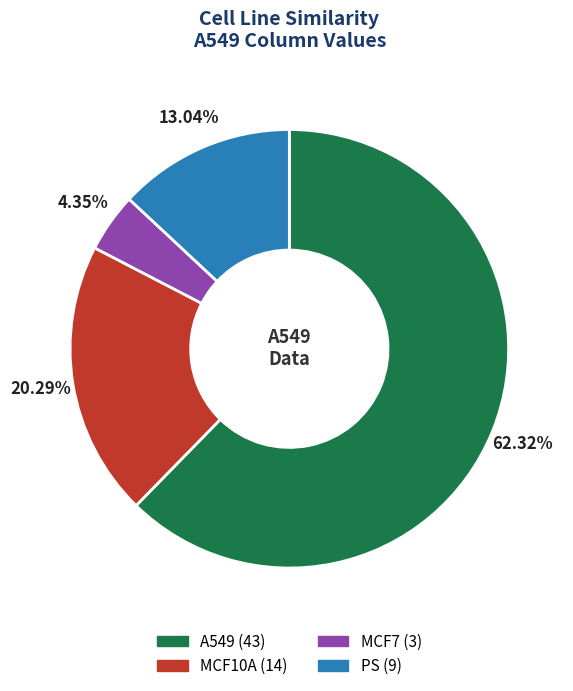

Which category accounts for the majority?

A549